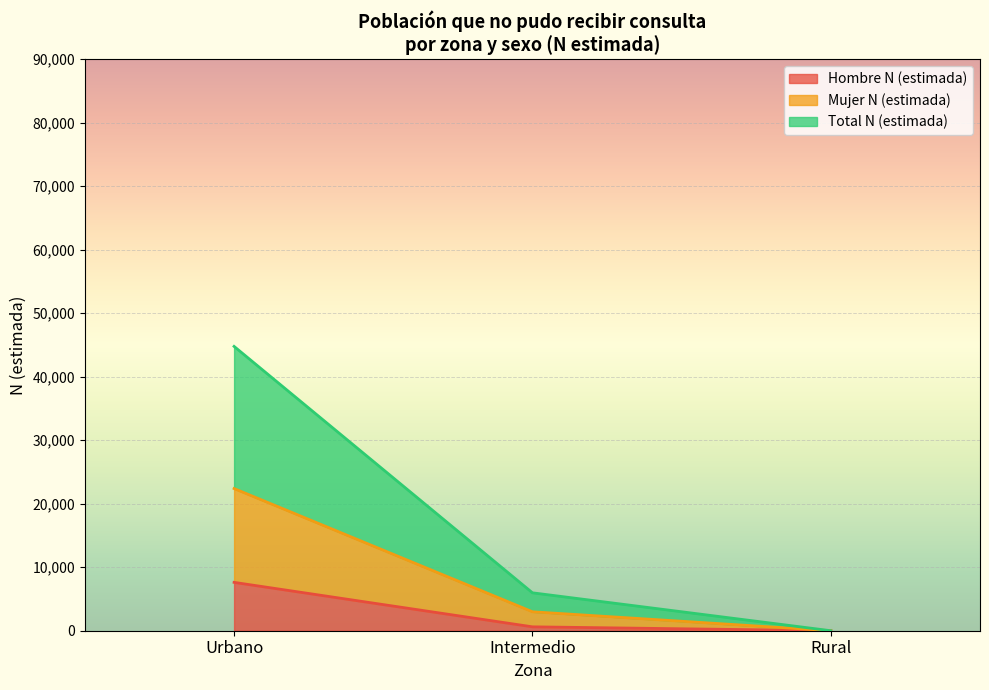

What are all the series names shown in the legend?

Hombre N (estimada), Mujer N (estimada), Total N (estimada)